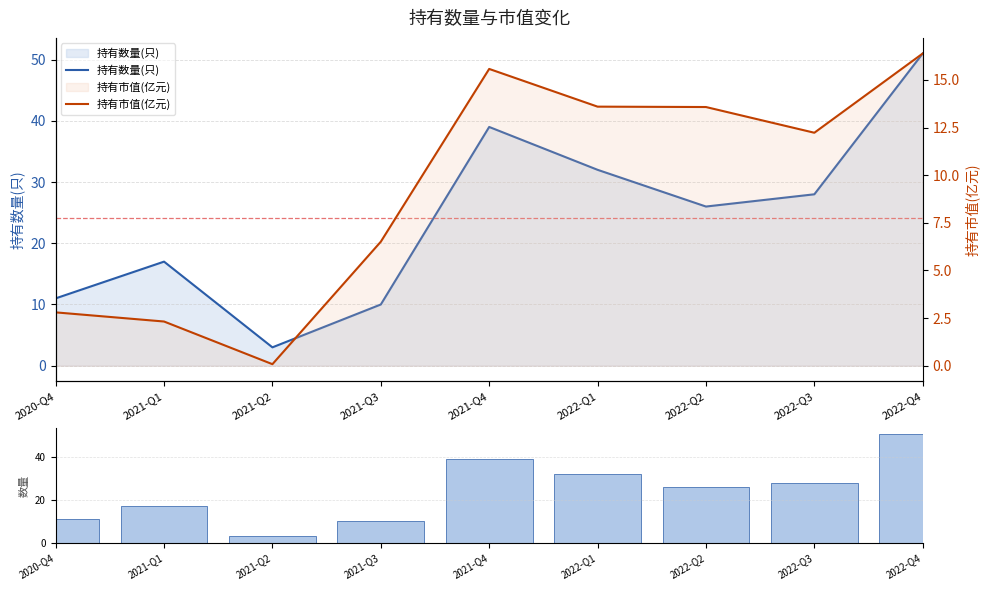

How many values in the 持有数量(只) series are below 26?

4